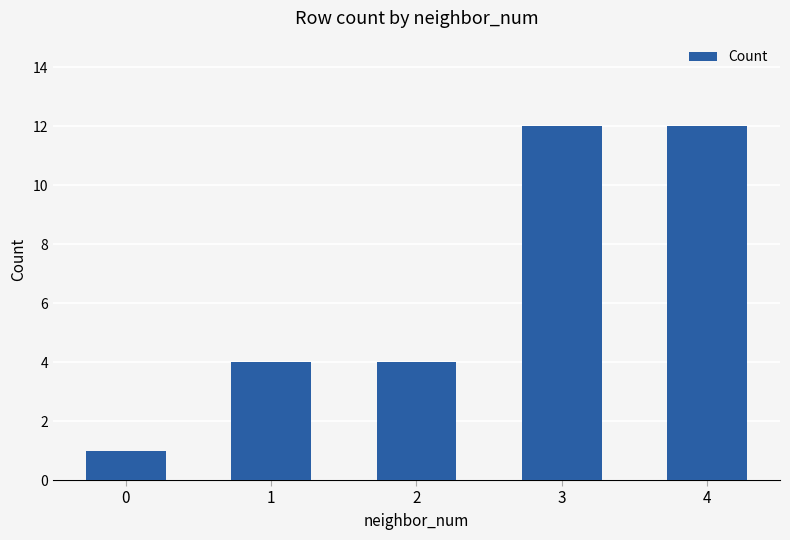

What is the sum of all values?

33